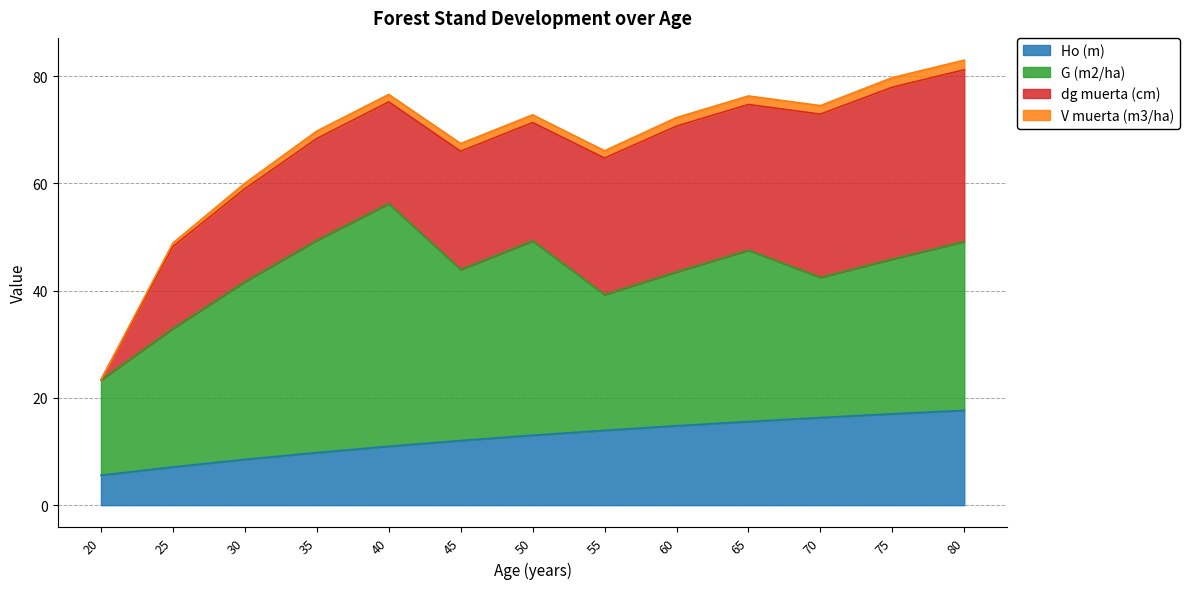

What are all the series names shown in the legend?

Ho (m), G (m2/ha), dg muerta (cm), V muerta (m3/ha)